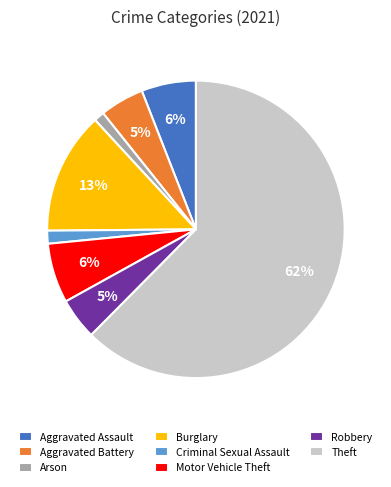

Does any single category account for the majority?

Yes